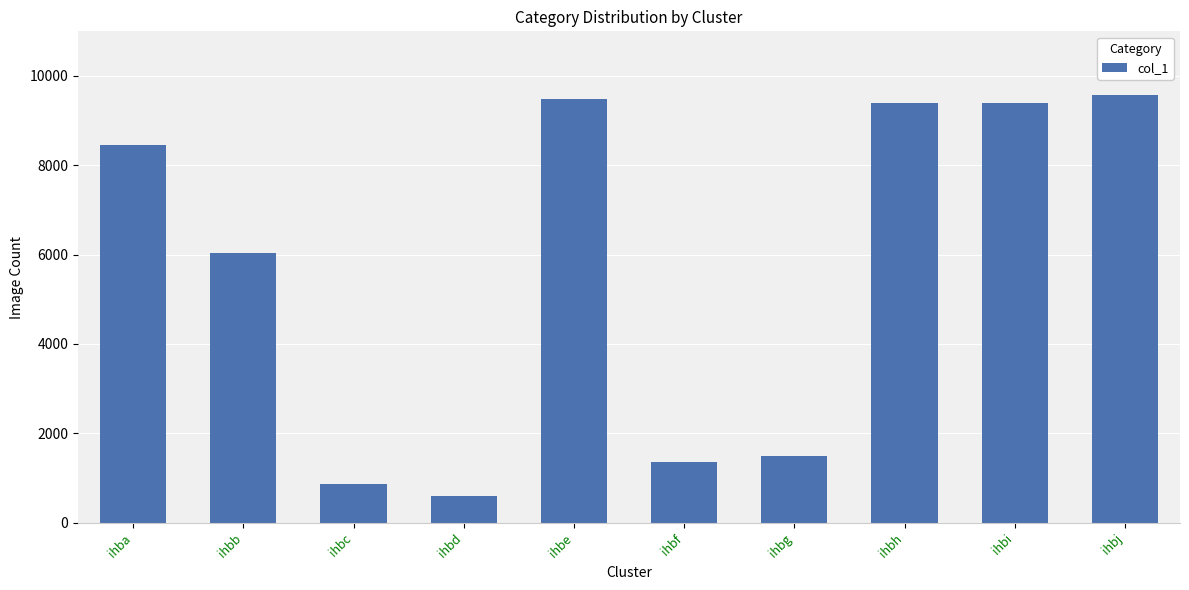

What is the minimum value shown in the chart?

593